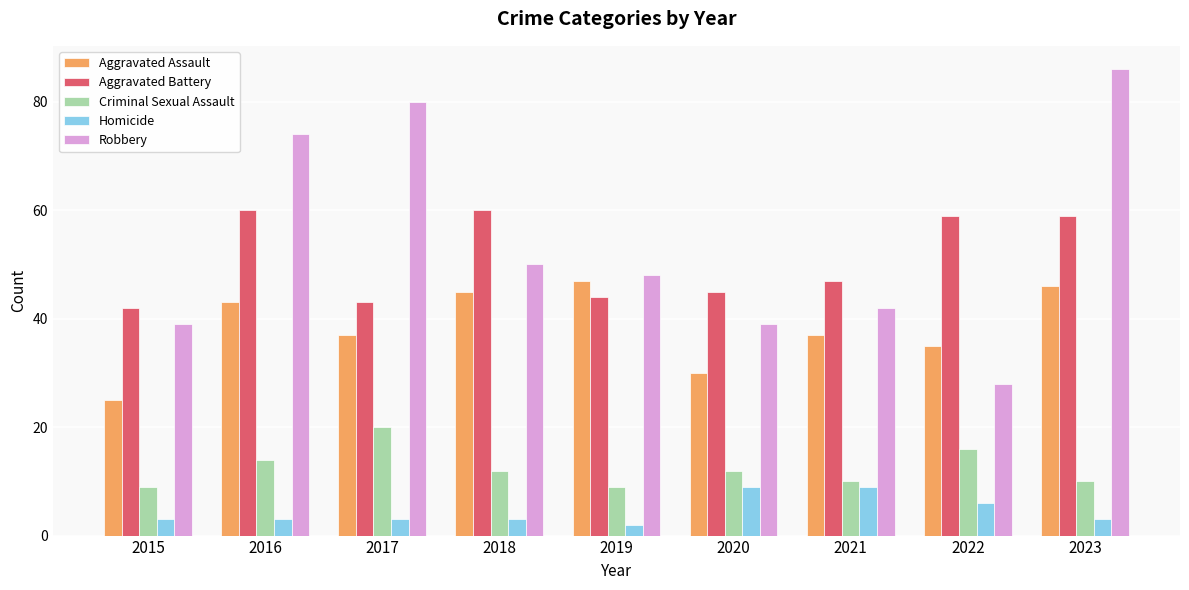

What is the spread (max minus min) of values at 2016?

71